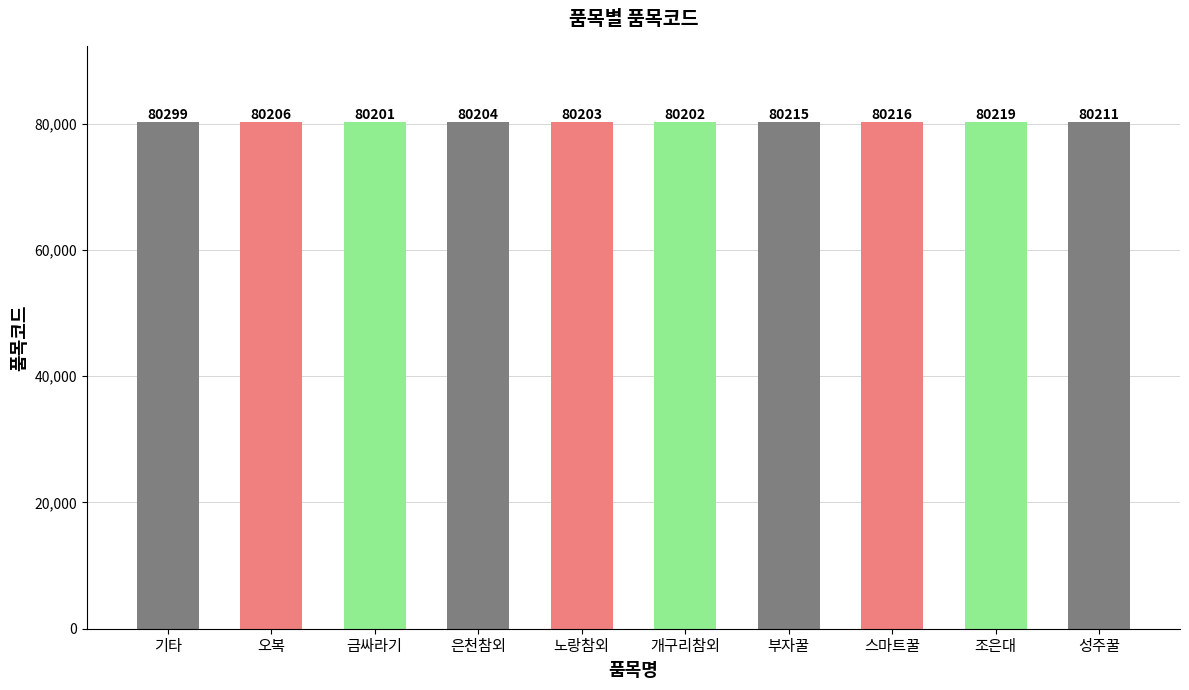

List the labels in order of value, smallest first.

금싸라기, 개구리참외, 노랑참외, 은천참외, 오복, 성주꿀, 부자꿀, 스마트꿀, 조은대, 기타